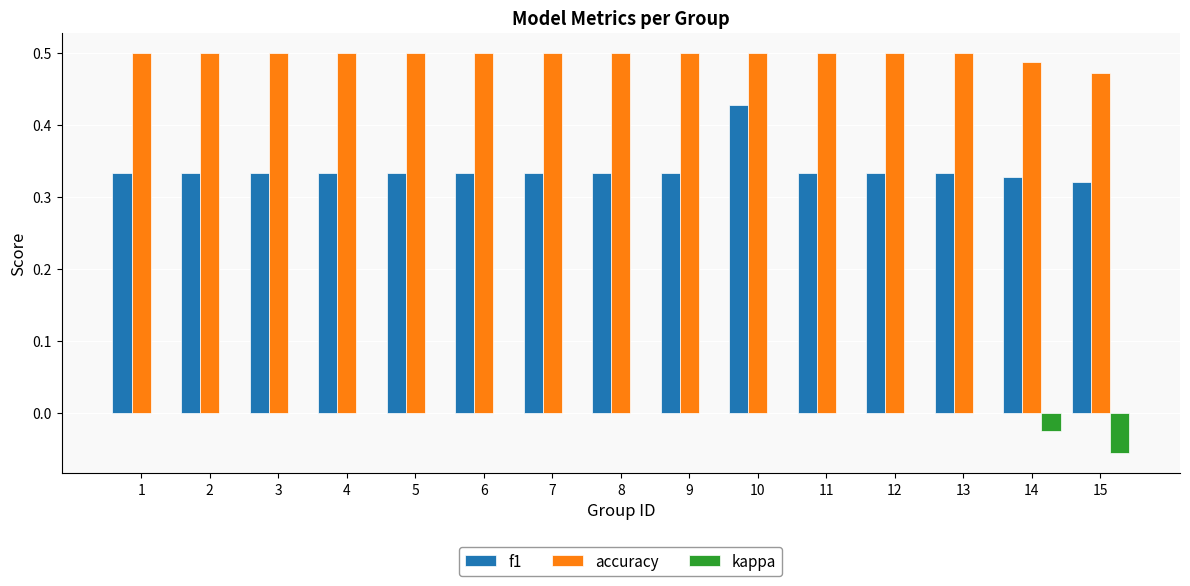

Count the number of data series in this chart.

3